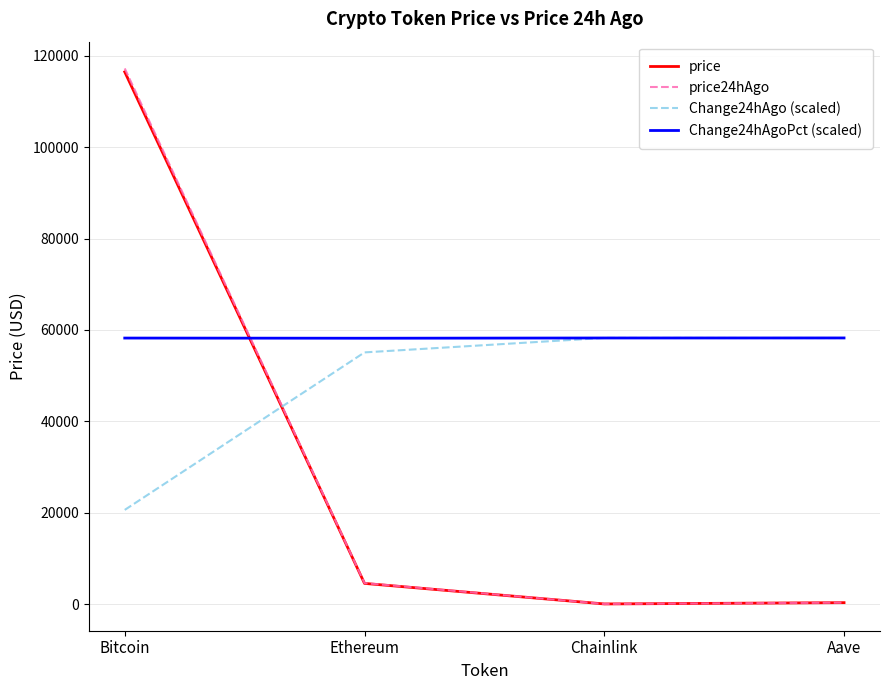

True or false: Change24hAgoPct (scaled) has a value of 31152.6 at Ethereum.

False